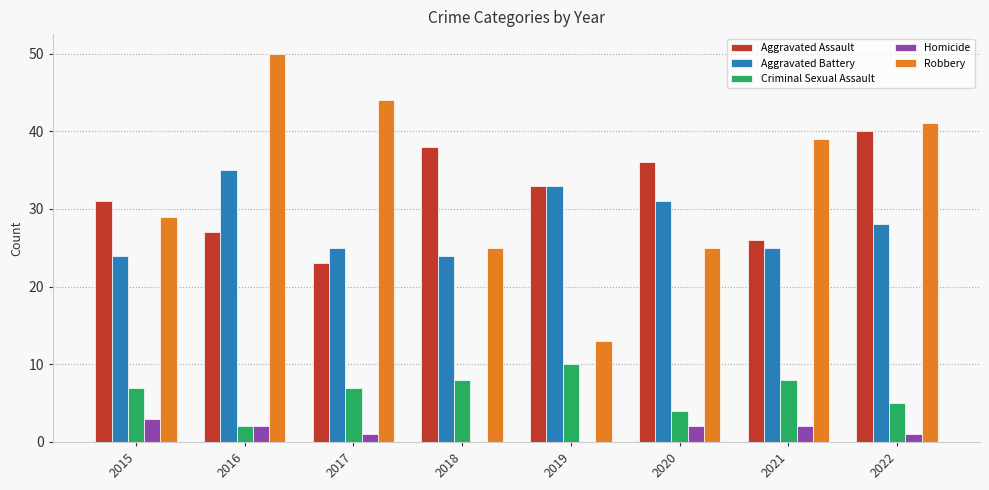

What is the sum of all Aggravated Assault values?

254